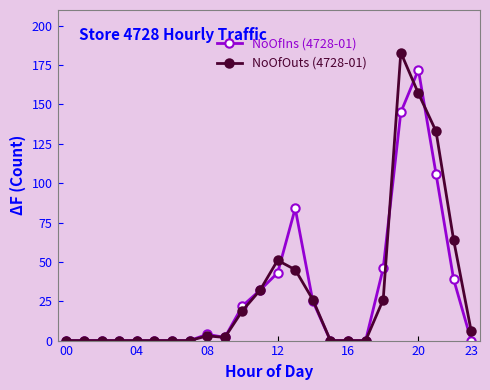

What is the value of the NoOfIns (4728-01) point at the 22nd from the left?

106